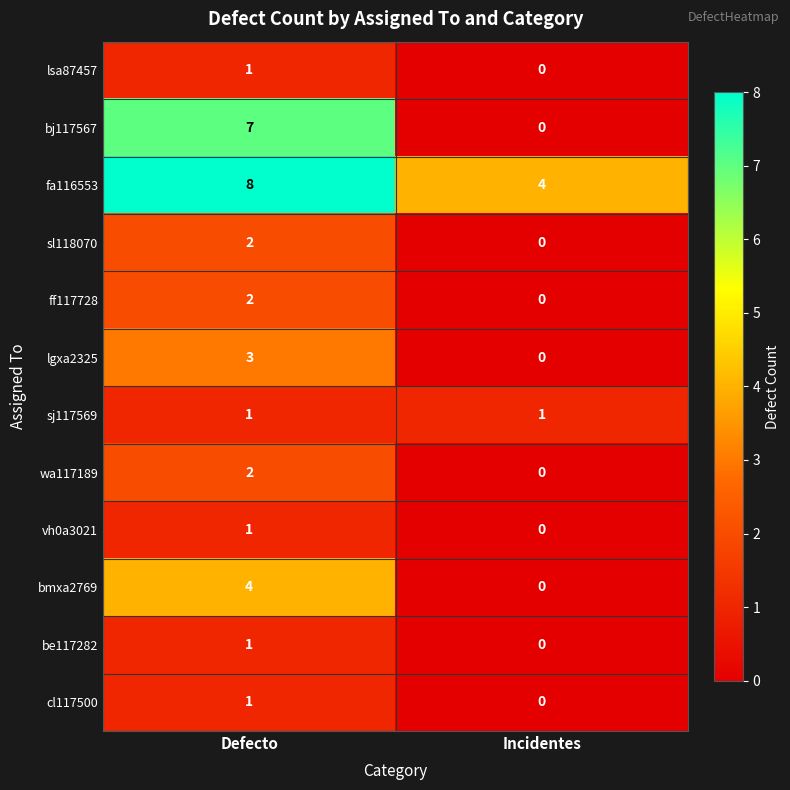

At which category is the sum across all series the highest?

Defecto